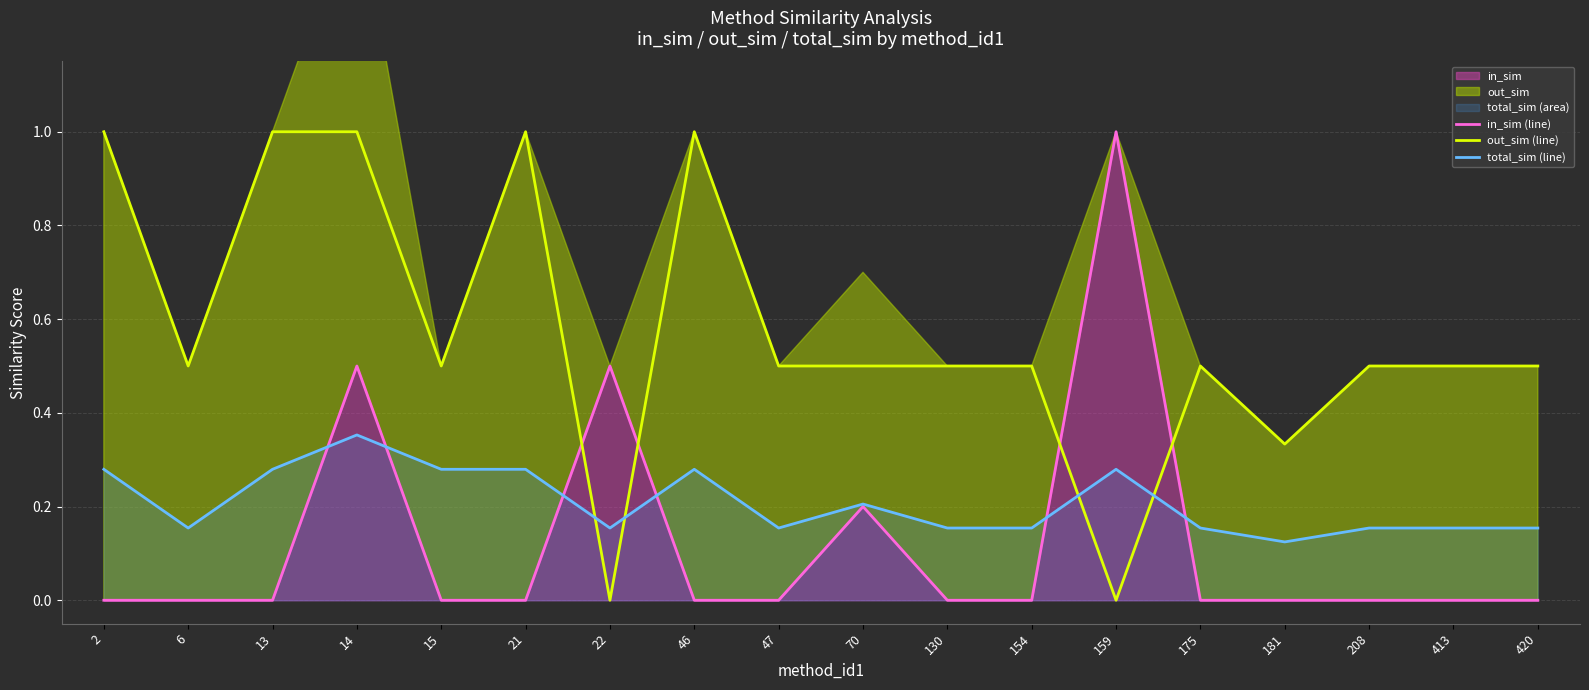

Reading left to right, extract all data points from this chart.

in_sim (line): 0.0	0.0	0.0	0.5	0.0	0.0	0.5	0.0	0.0	0.2	0.0	0.0	1.0	0.0	0.0	0.0	0.0	0.0
out_sim (line): 1.0	0.5	1.0	1.0	0.5	1.0	0.0	1.0	0.5	0.5	0.5	0.5	0.0	0.5	0.3	0.5	0.5	0.5
total_sim (line): 0.3	0.2	0.3	0.4	0.3	0.3	0.2	0.3	0.2	0.2	0.2	0.2	0.3	0.2	0.1	0.2	0.2	0.2